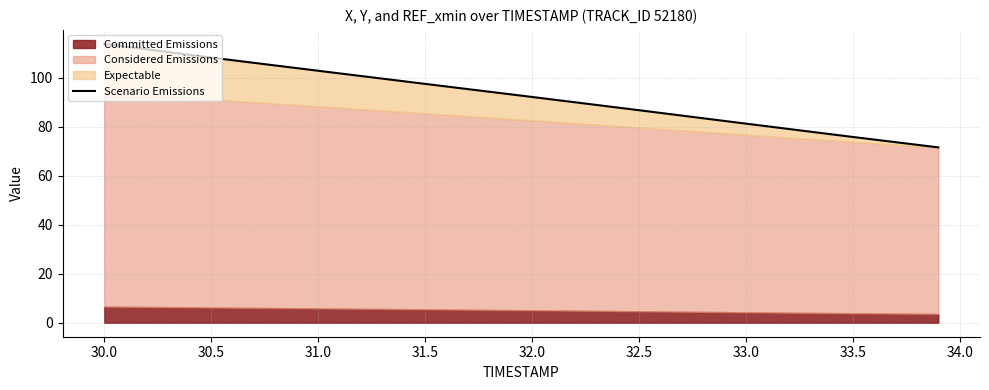

What is the maximum value shown in the chart?

113.9